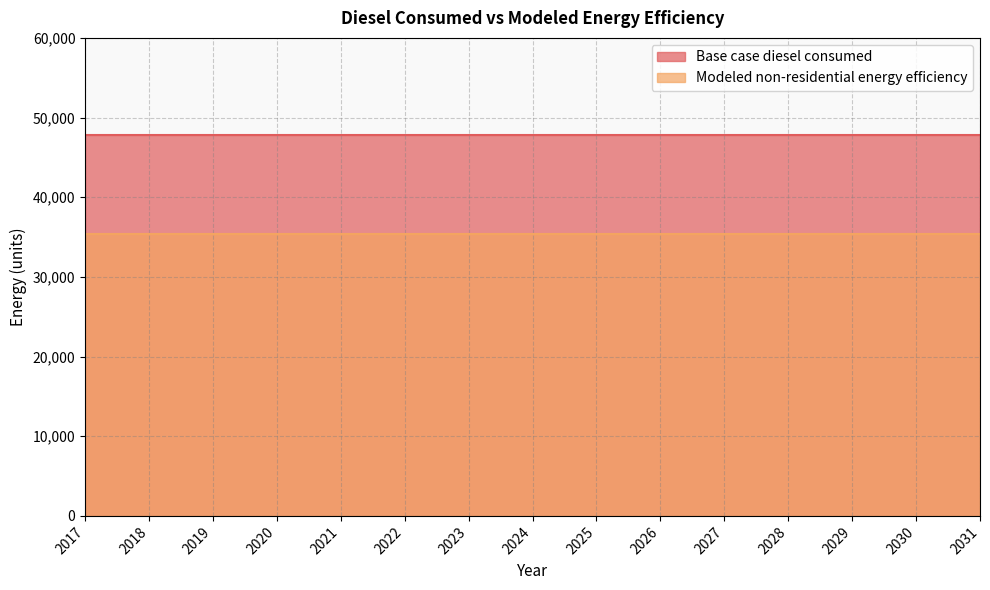

What is the sum of all Base case diesel consumed values?

717834.8